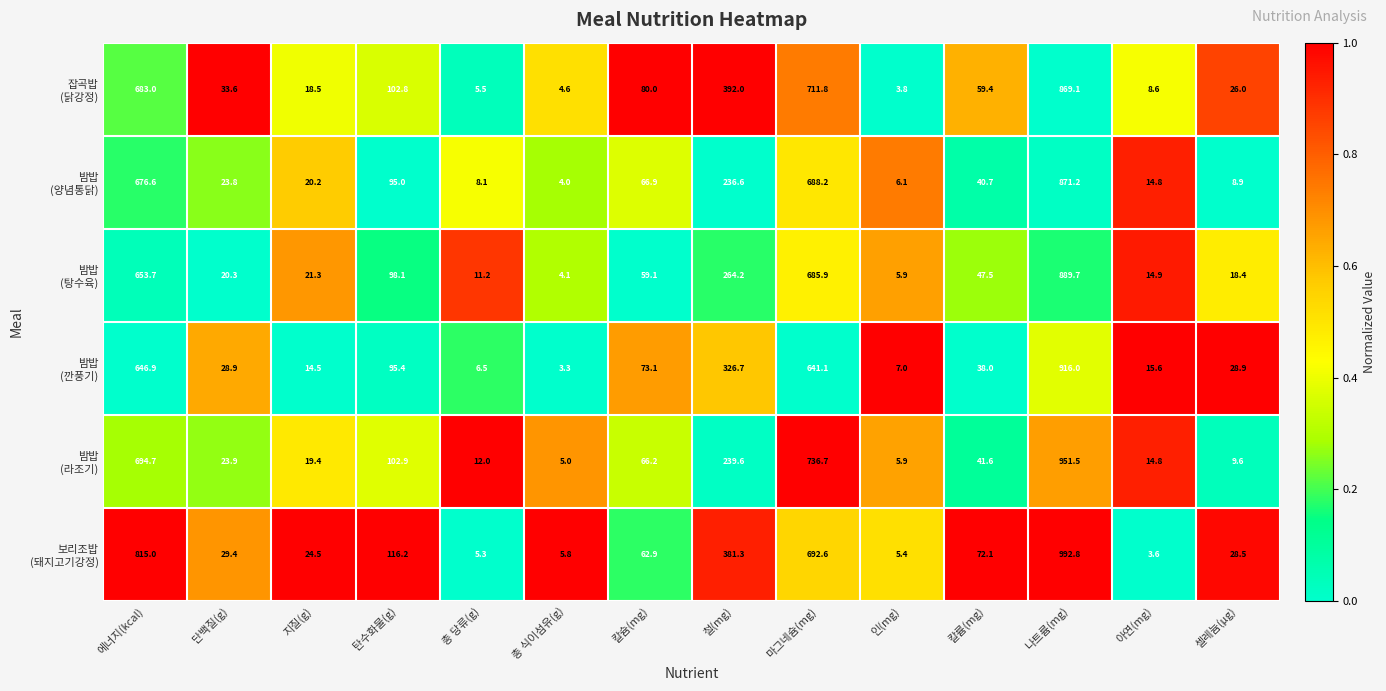

What is the total value across all series at 칼슘(mg)?

408.2